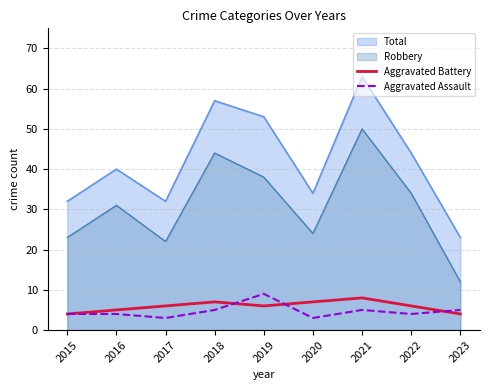

What is the difference between the highest and lowest values at 2020?

31